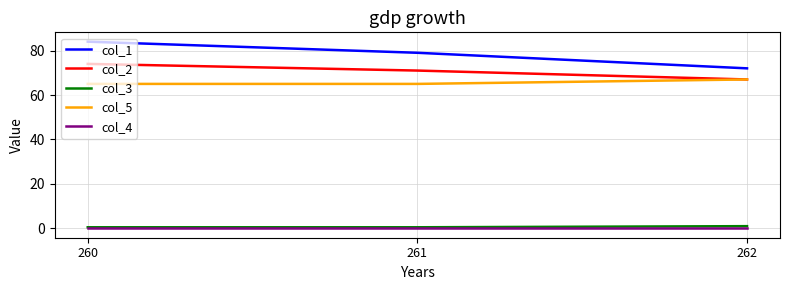

The col_2 series shows 74.0 at 260. True or false?

True